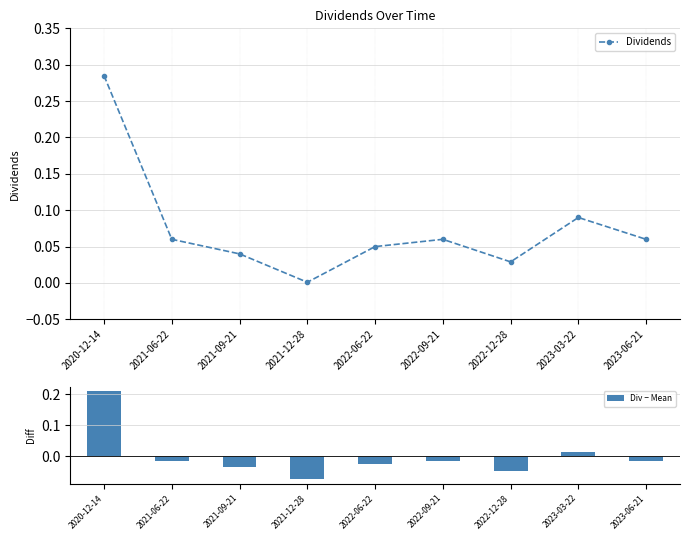

What is the label of the 9th bar from the left?

2023-06-21